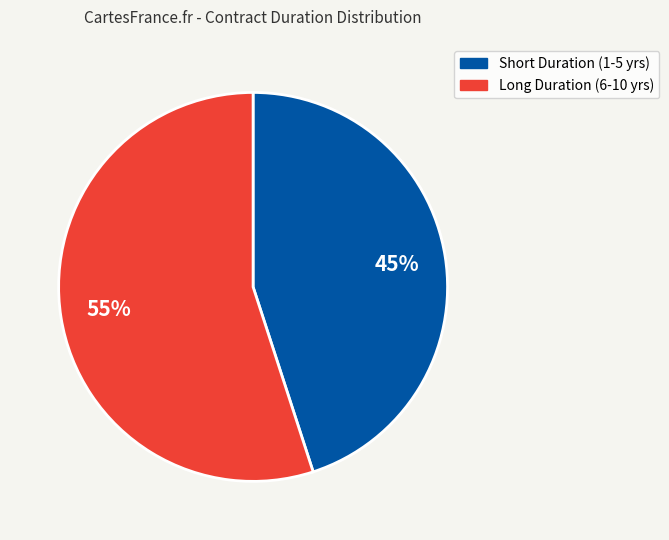

To the nearest percent, what is the average slice percentage?

50%